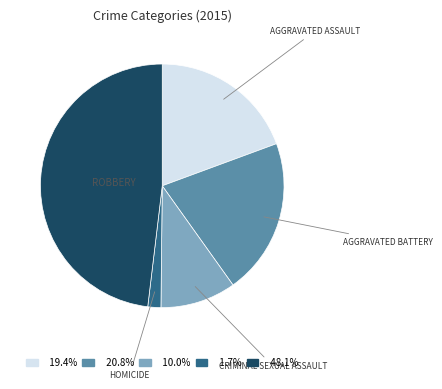

Does 1.7% account for over 50% of the chart?

No